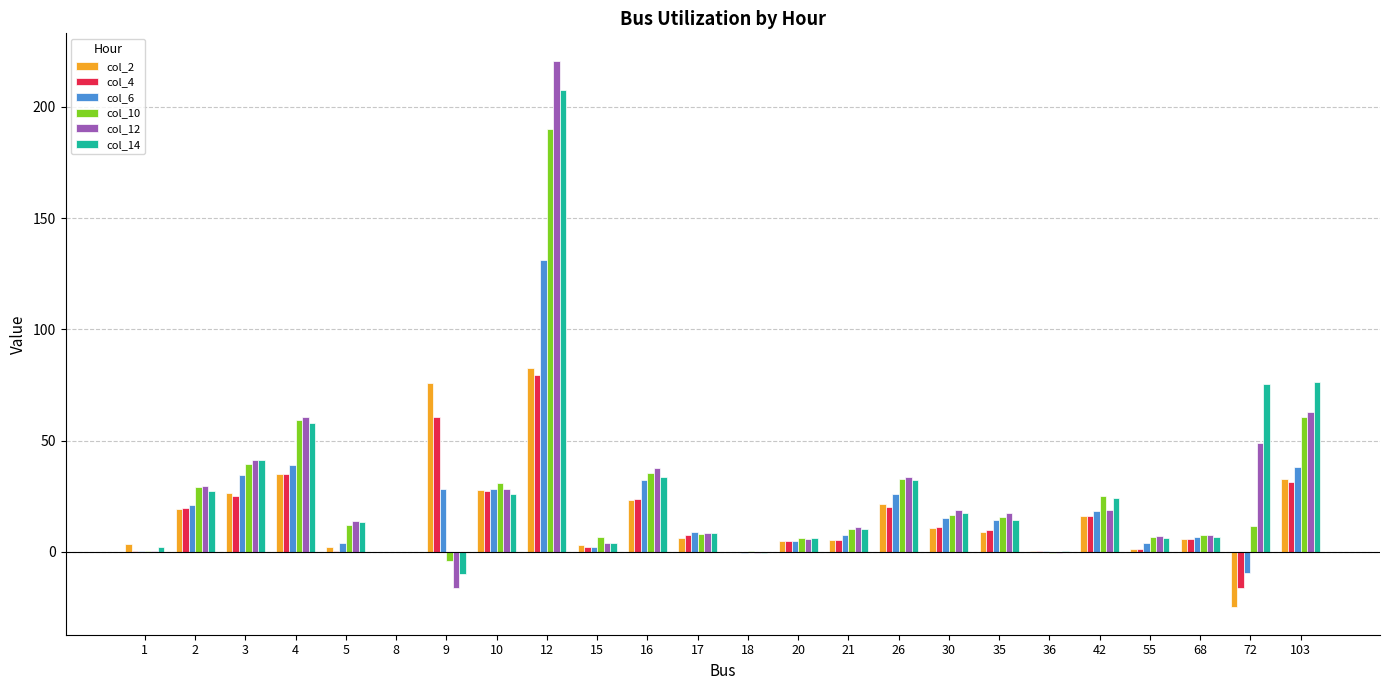

Which category has the highest value in the col_2 series?

12